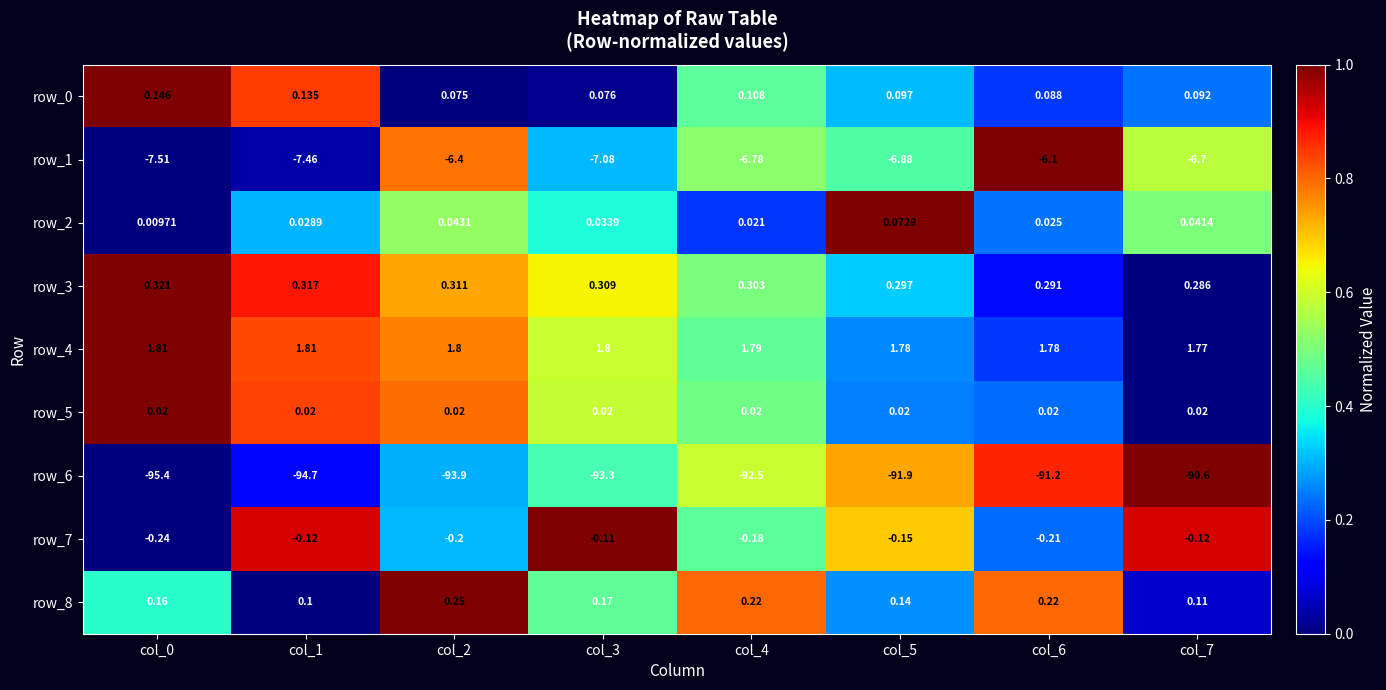

Is the value of row_8 at col_5 greater than the value of row_7 at col_0?

Yes